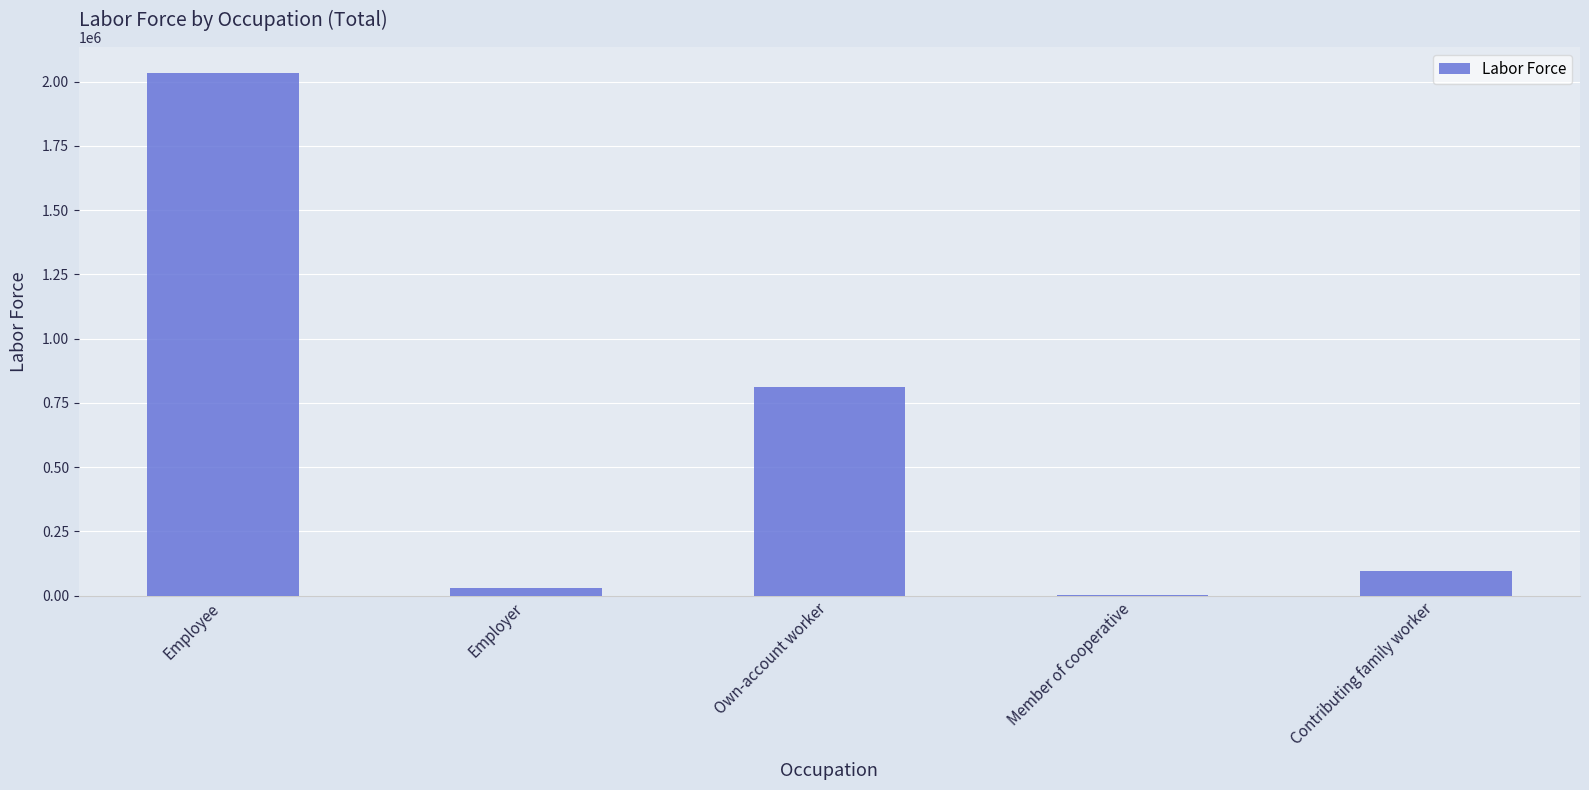

Reading left to right, what are all the values shown in this chart?

Employee=2033300	Employer=31380	Own-account worker=813833	Member of cooperative=1579	Contributing family worker=95058